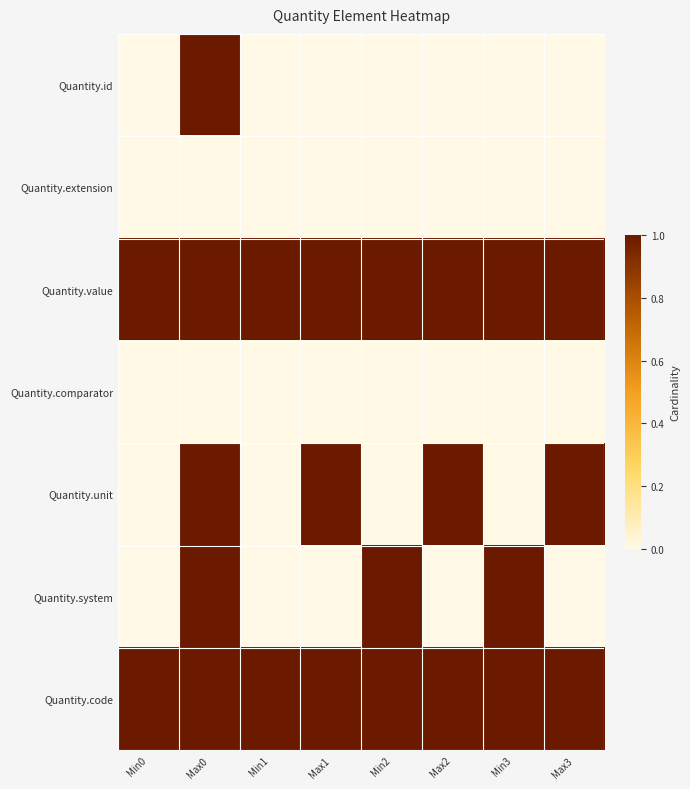

Reading left to right, list all the values displayed in this chart.

Quantity.id: Min0=0	Max0=1	Min1=0	Max1=0	Min2=0	Max2=0	Min3=0	Max3=0
Quantity.extension: Min0=0	Max0=0	Min1=0	Max1=0	Min2=0	Max2=0	Min3=0	Max3=0
Quantity.value: Min0=1	Max0=1	Min1=1	Max1=1	Min2=1	Max2=1	Min3=1	Max3=1
Quantity.comparator: Min0=0	Max0=0	Min1=0	Max1=0	Min2=0	Max2=0	Min3=0	Max3=0
Quantity.unit: Min0=0	Max0=1	Min1=0	Max1=1	Min2=0	Max2=1	Min3=0	Max3=1
Quantity.system: Min0=0	Max0=1	Min1=0	Max1=0	Min2=1	Max2=0	Min3=1	Max3=0
Quantity.code: Min0=1	Max0=1	Min1=1	Max1=1	Min2=1	Max2=1	Min3=1	Max3=1